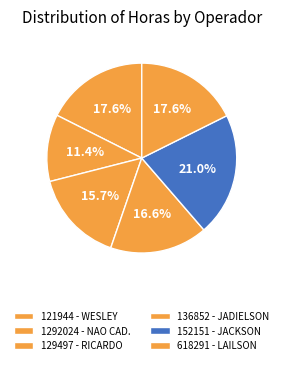

How many slices are in this pie chart?

6